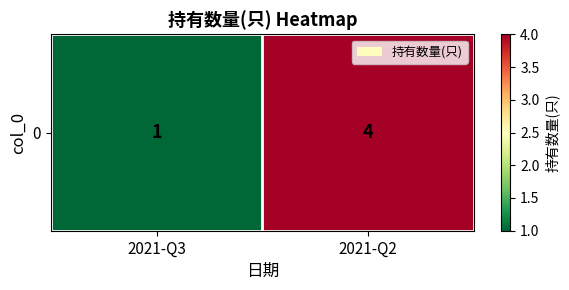

Is it true that the value at 2021-Q3 is 0?

False